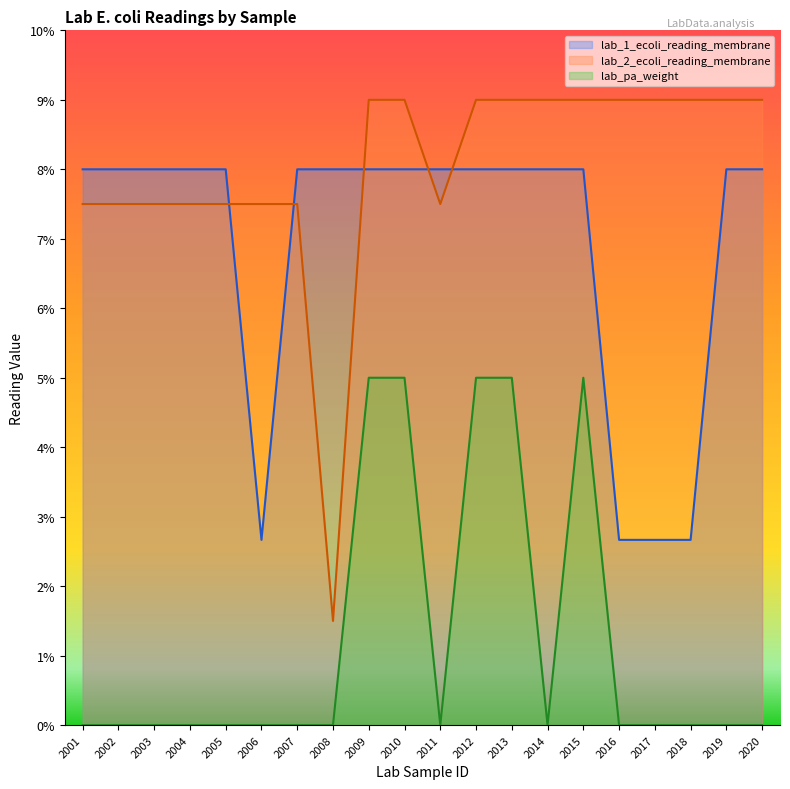

What is the sum of all lab_1_ecoli_reading_membrane values?

138.7